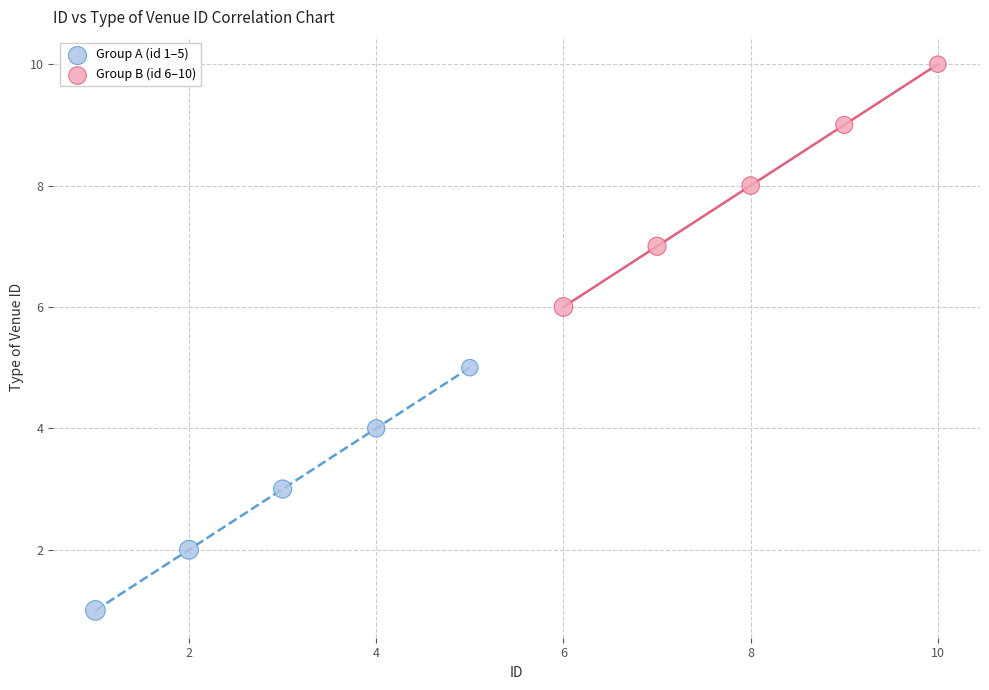

Which series reaches the minimum Y coordinate?

Group A (id 1–5)